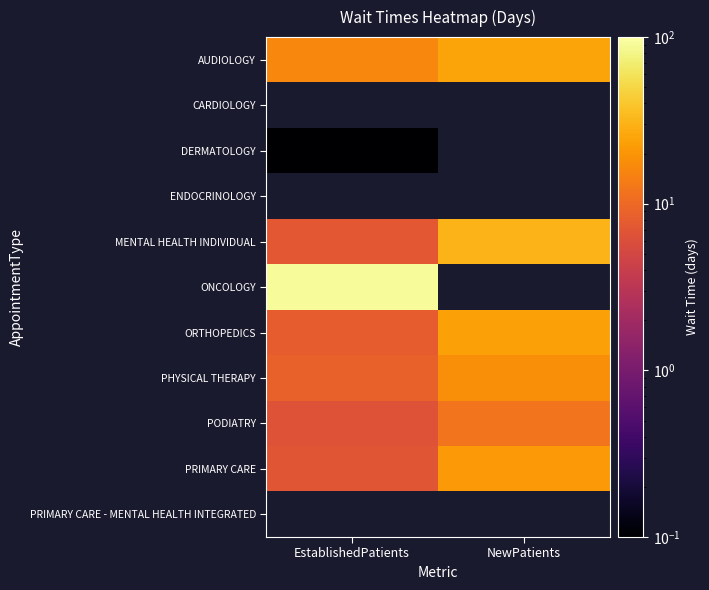

At which category does the chart reach its peak across all series?

EstablishedPatients